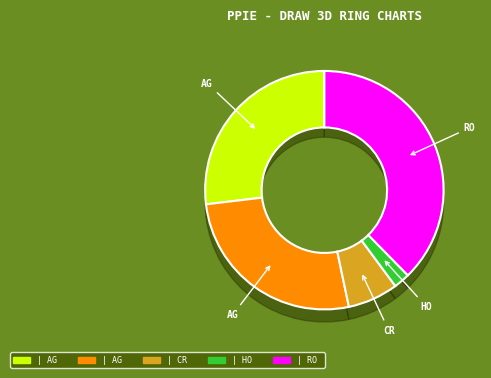

What is the smallest slice in the pie chart?

Homicide